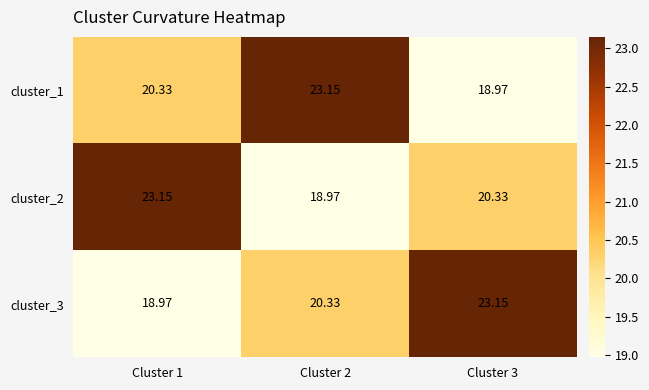

Count the number of data series in this chart.

3